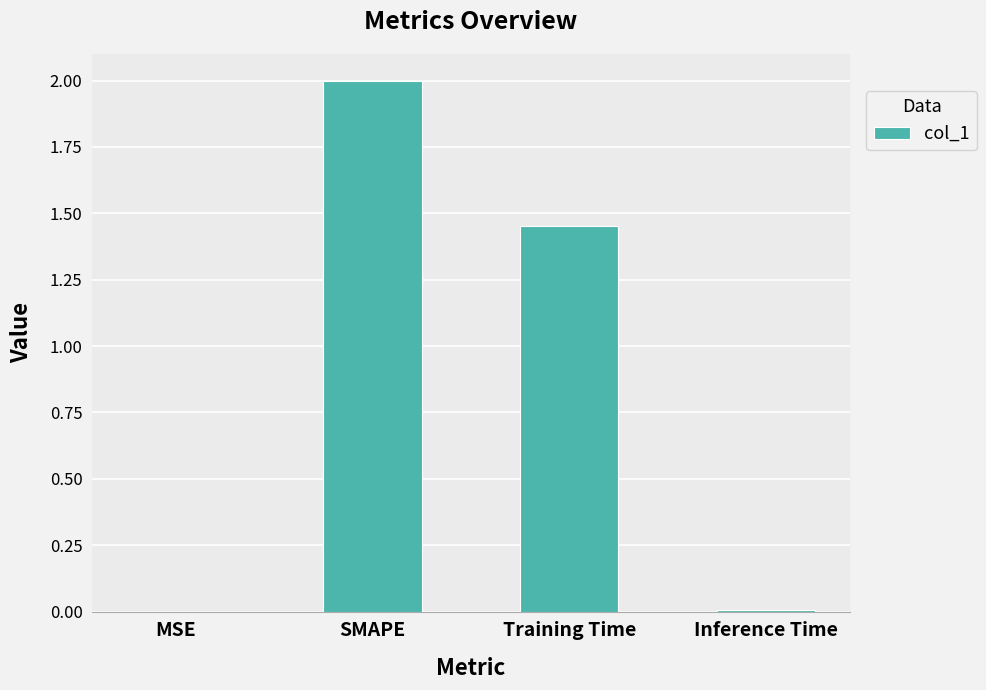

What is the change in value from SMAPE to Inference Time?

-2.0